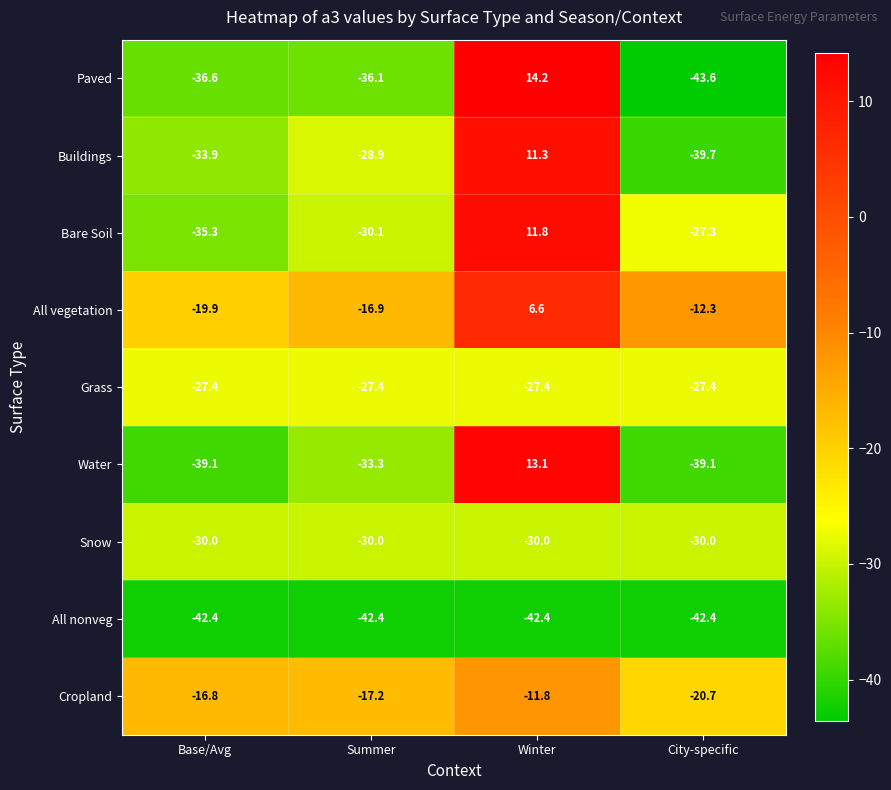

How many data points in Water are above -33?

1